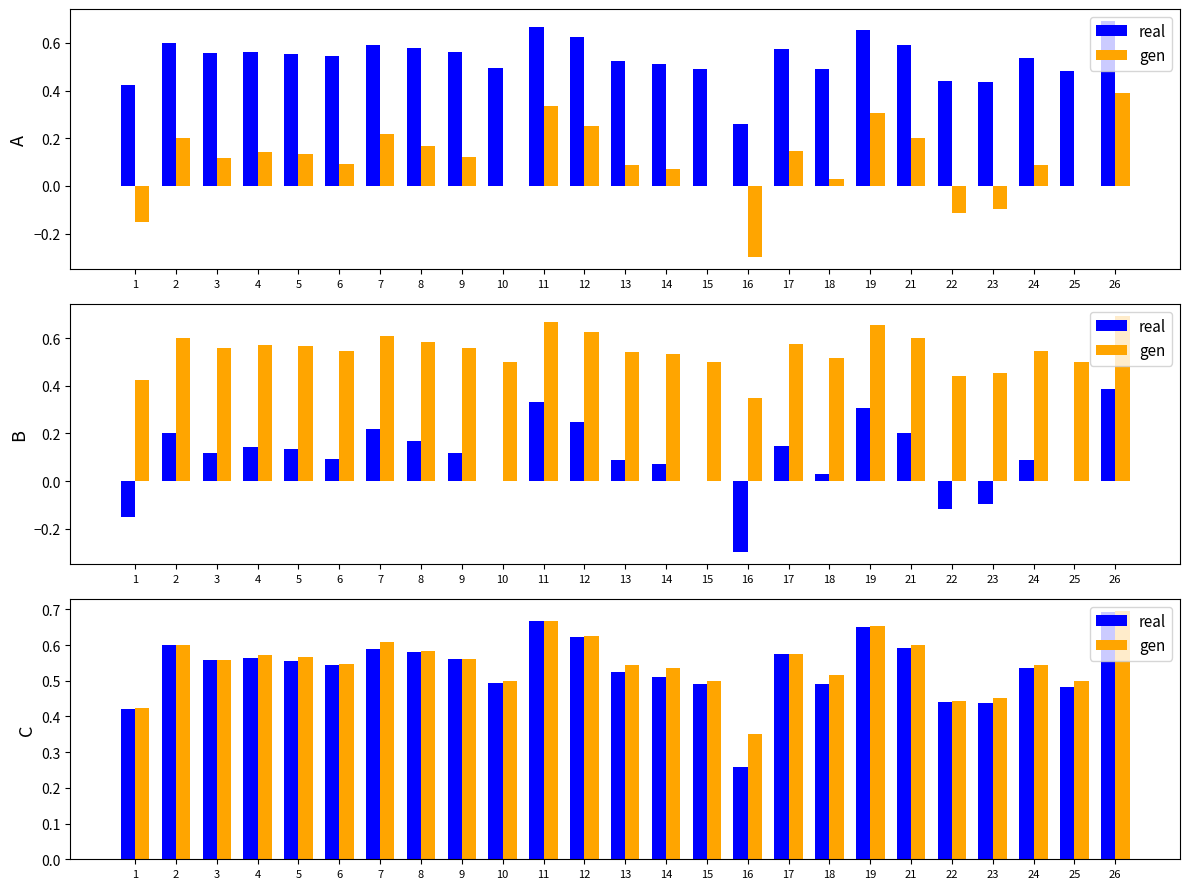

True or false: real has a value of 0.6 at 9.

True